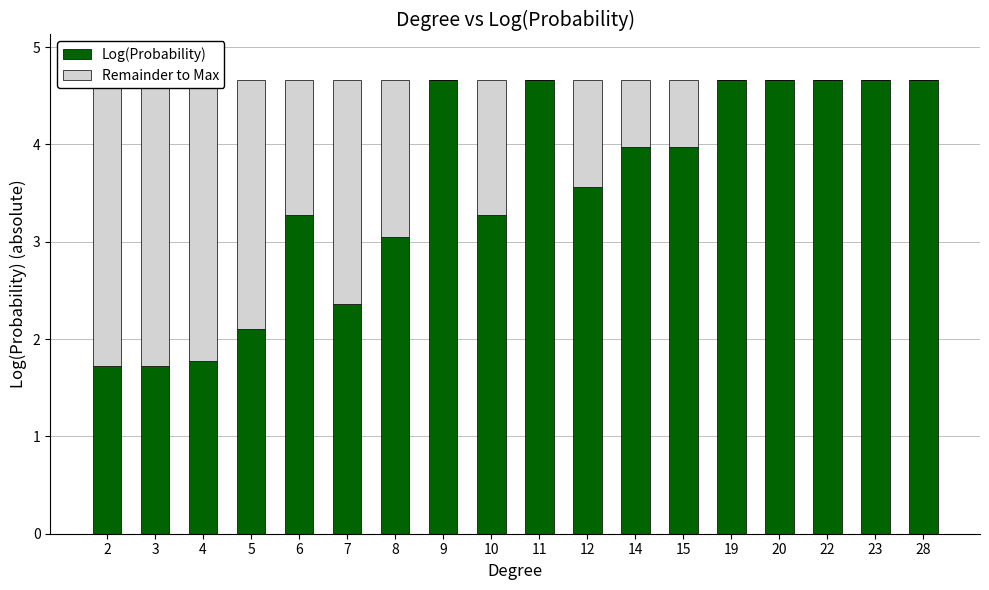

What value does the Log(Probability) series have at 12?

3.6